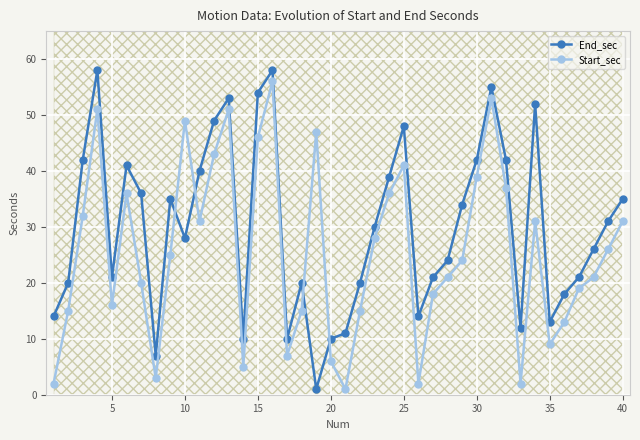

Is it true that Start_sec equals 56 at 40?

False